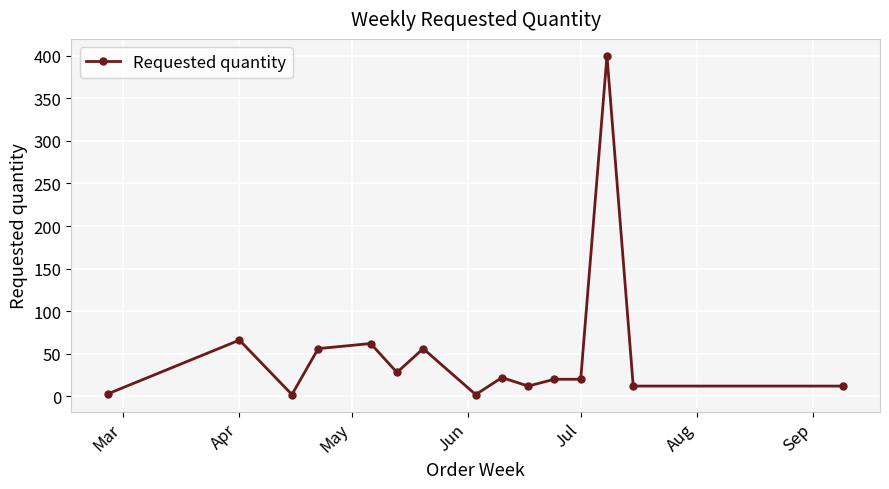

What is the greatest value displayed?

400